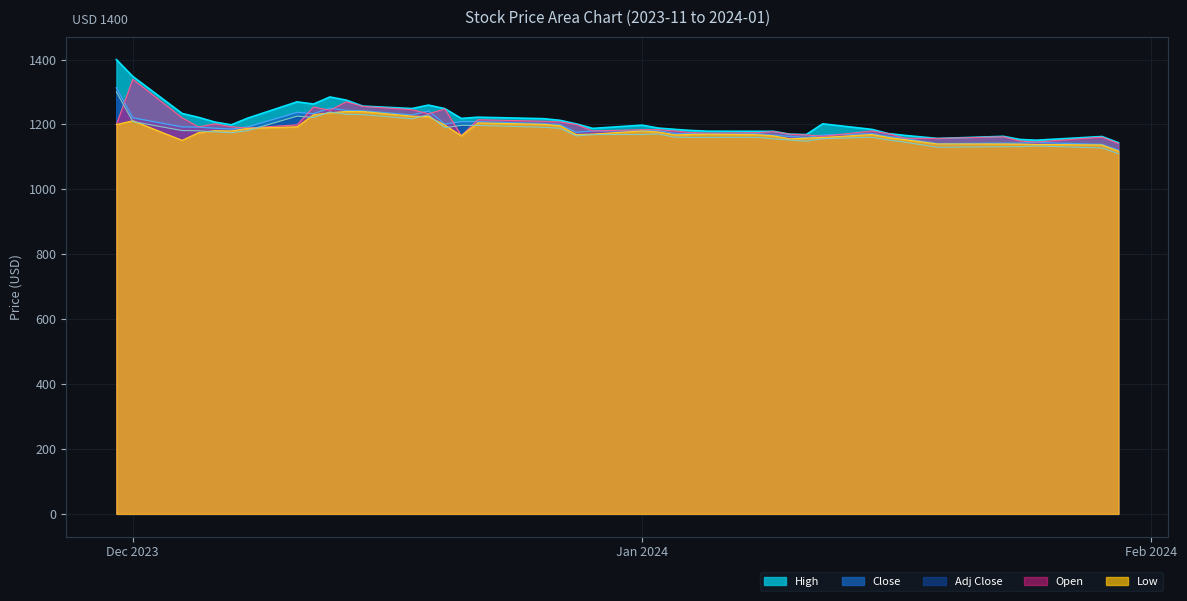

What is the minimum value shown in the chart?

1110.2